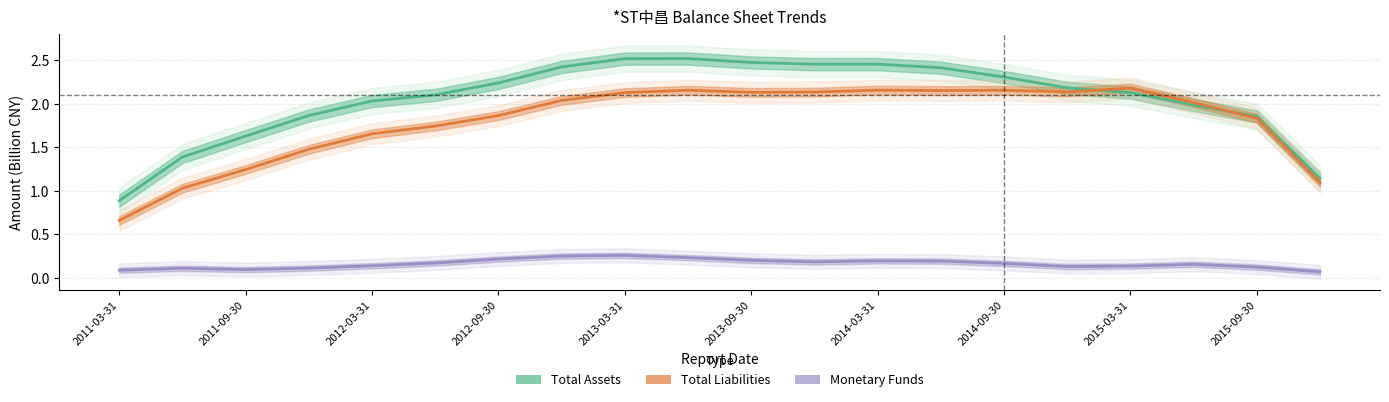

True or false: Total Liabilities has a value of 2.2 at 13.

True